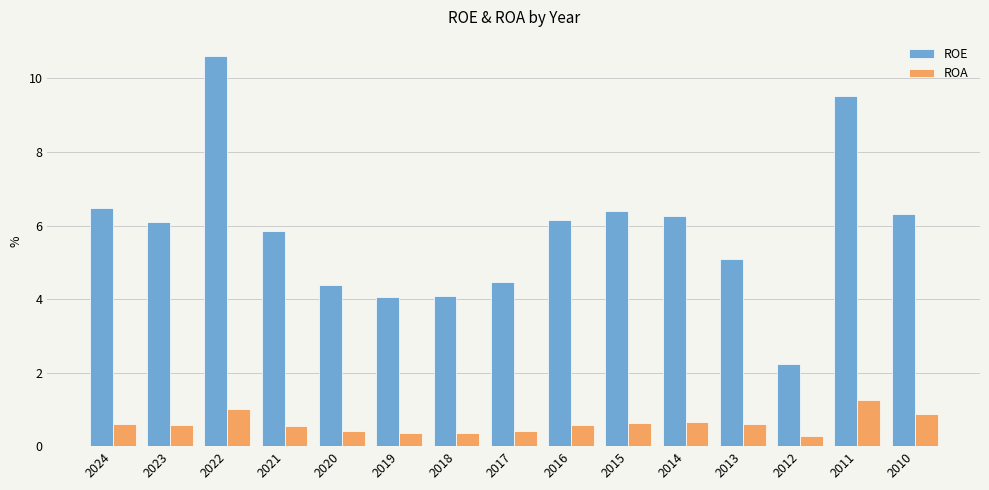

What is the smallest value displayed?

0.3